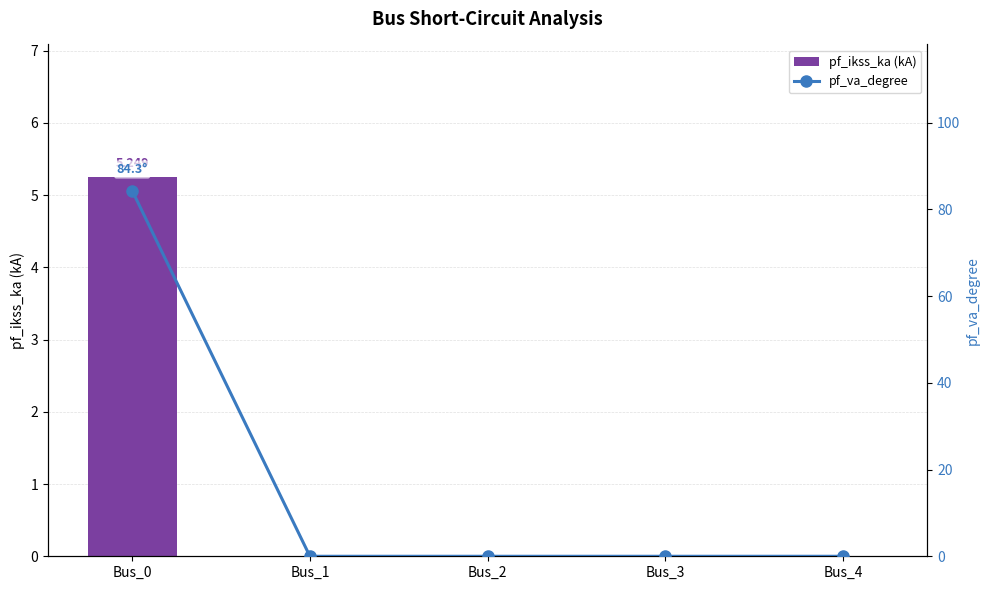

True or false: pf_ikss_ka (kA) has a value of 2.5 at Bus_3.

False